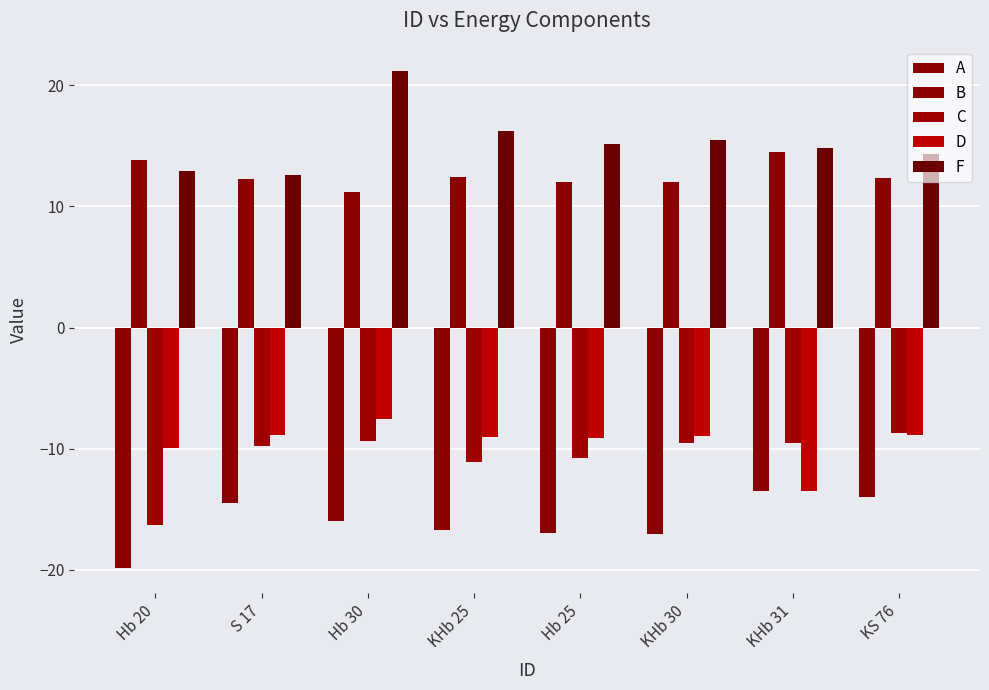

How many bars are there in total?

40